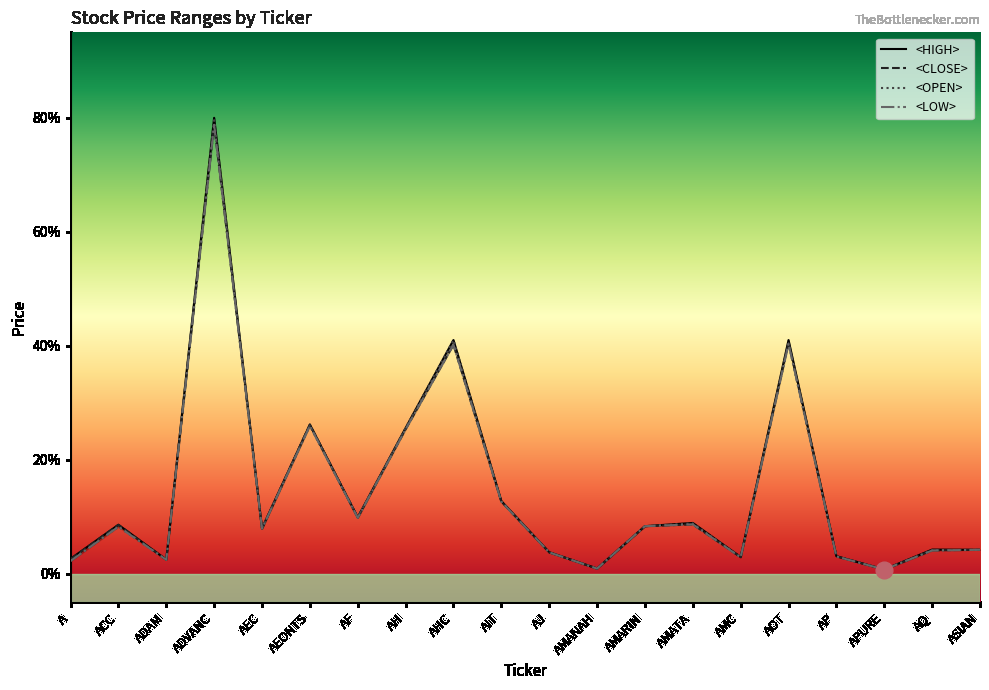

How many lines are shown in the chart?

4